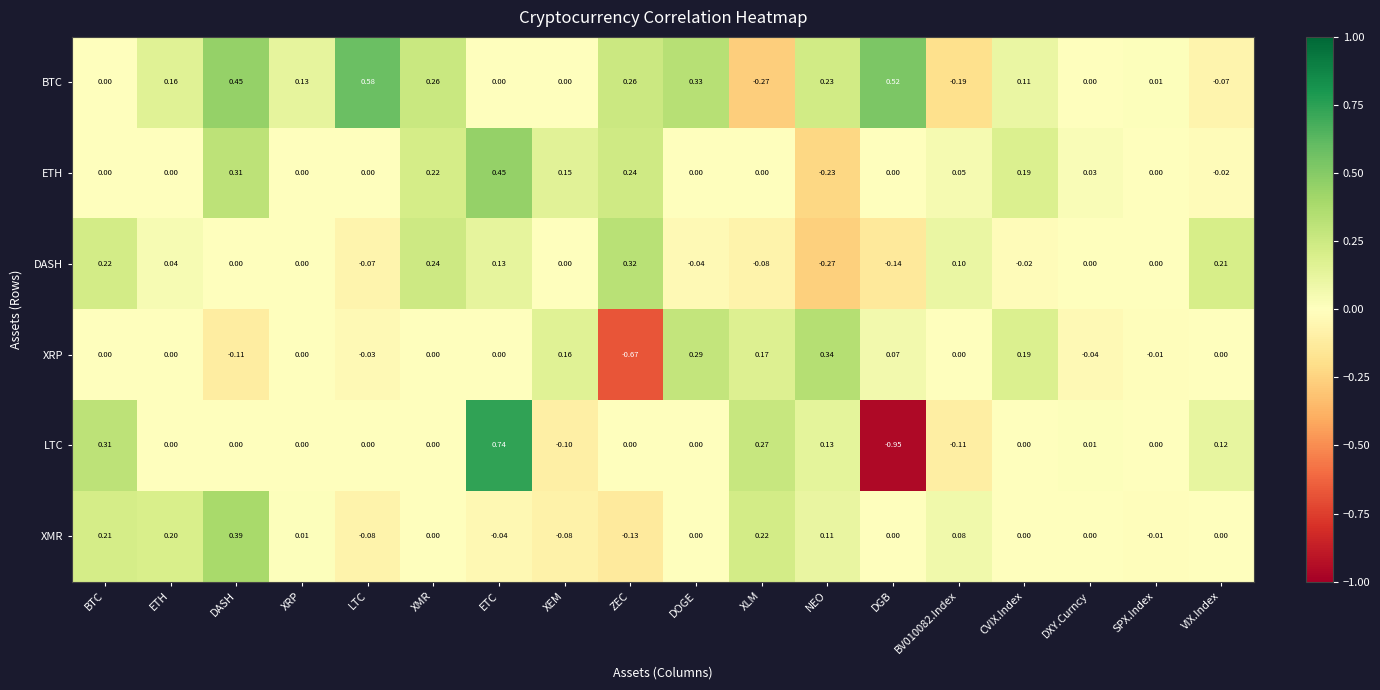

Which series has the widest spread of values?

LTC